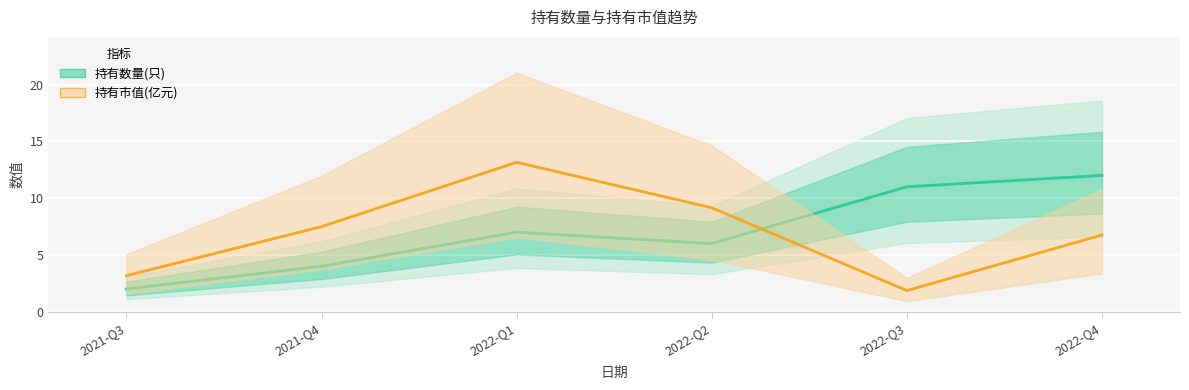

True or false: 持有数量(只) has a value of 4.0 at 2021-Q4.

True